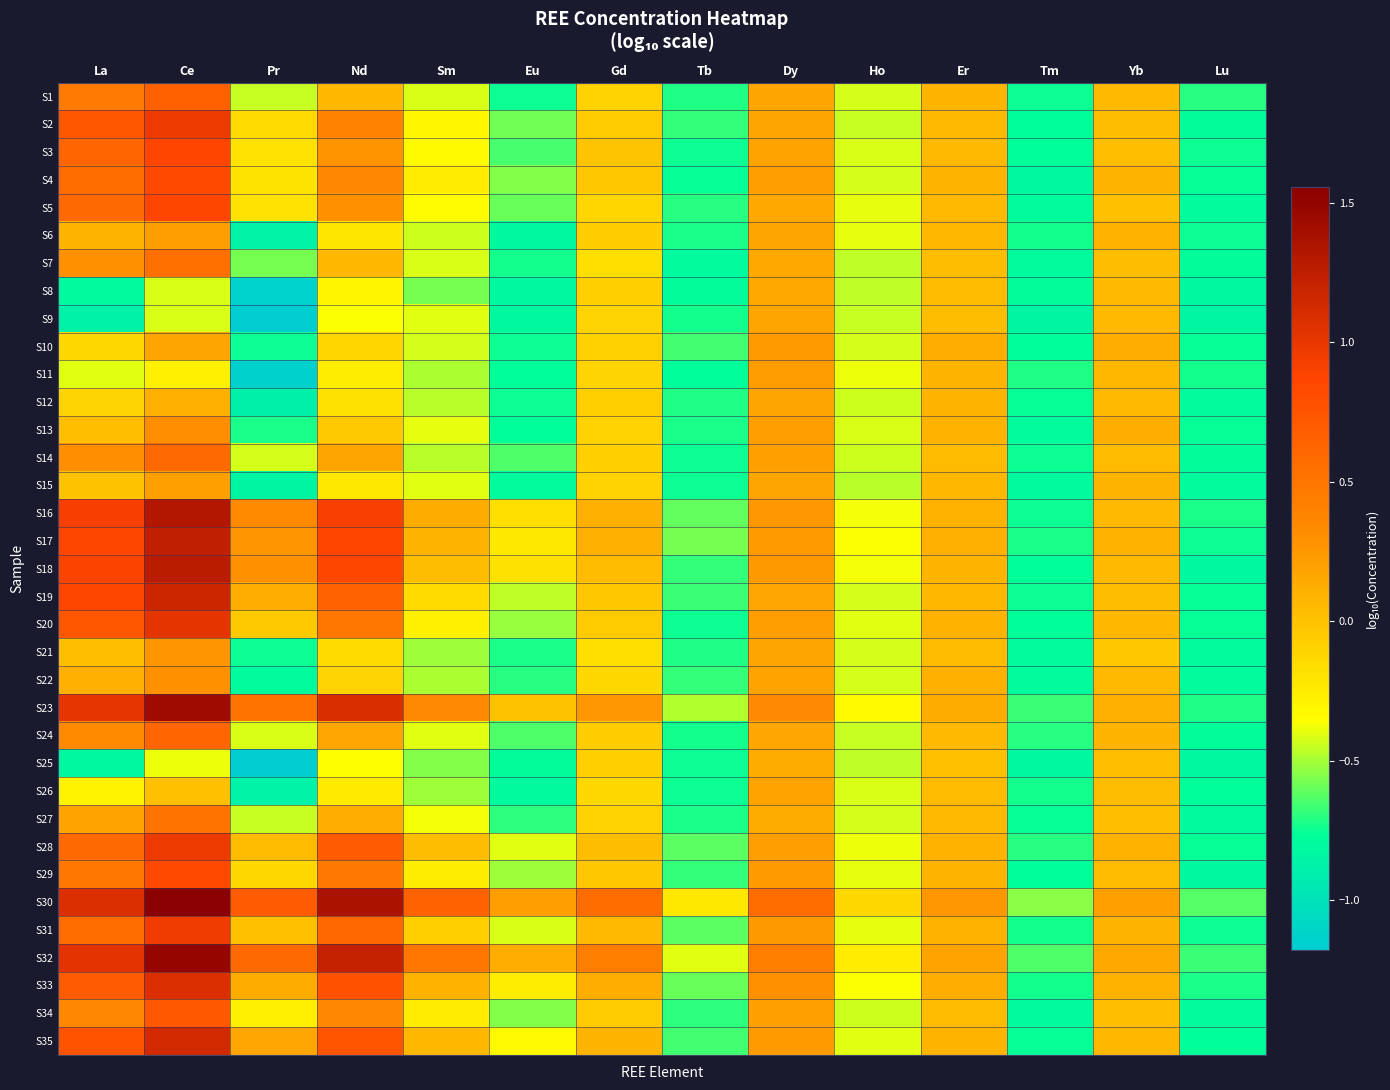

Reading left to right, list all the values displayed in this chart.

S1: La=0.5	Ce=0.6	Pr=-0.4	Nd=0.1	Sm=-0.4	Eu=-0.7	Gd=-0.1	Tb=-0.7	Dy=0.2	Ho=-0.4	Er=0.1	Tm=-0.7	Yb=0.1	Lu=-0.7
S2: La=0.7	Ce=1.0	Pr=-0.1	Nd=0.4	Sm=-0.3	Eu=-0.6	Gd=-0.1	Tb=-0.7	Dy=0.2	Ho=-0.4	Er=0.1	Tm=-0.8	Yb=0.0	Lu=-0.8
S3: La=0.6	Ce=0.9	Pr=-0.2	Nd=0.3	Sm=-0.3	Eu=-0.7	Gd=-0.0	Tb=-0.7	Dy=0.2	Ho=-0.4	Er=0.0	Tm=-0.8	Yb=0.0	Lu=-0.7
S4: La=0.6	Ce=0.8	Pr=-0.2	Nd=0.4	Sm=-0.2	Eu=-0.6	Gd=-0.0	Tb=-0.8	Dy=0.2	Ho=-0.4	Er=0.1	Tm=-0.8	Yb=0.1	Lu=-0.8
S5: La=0.6	Ce=0.9	Pr=-0.2	Nd=0.3	Sm=-0.3	Eu=-0.6	Gd=-0.1	Tb=-0.7	Dy=0.1	Ho=-0.4	Er=0.0	Tm=-0.8	Yb=0.0	Lu=-0.8
S6: La=0.1	Ce=0.2	Pr=-0.9	Nd=-0.2	Sm=-0.4	Eu=-0.8	Gd=-0.1	Tb=-0.7	Dy=0.2	Ho=-0.4	Er=0.1	Tm=-0.7	Yb=0.1	Lu=-0.7
S7: La=0.3	Ce=0.5	Pr=-0.6	Nd=0.1	Sm=-0.4	Eu=-0.7	Gd=-0.2	Tb=-0.8	Dy=0.2	Ho=-0.5	Er=0.0	Tm=-0.8	Yb=0.0	Lu=-0.8
S8: La=-0.8	Ce=-0.4	Pr=-1.1	Nd=-0.3	Sm=-0.6	Eu=-0.8	Gd=-0.1	Tb=-0.8	Dy=0.2	Ho=-0.5	Er=0.0	Tm=-0.8	Yb=0.1	Lu=-0.8
S9: La=-0.9	Ce=-0.4	Pr=-1.2	Nd=-0.4	Sm=-0.4	Eu=-0.8	Gd=-0.1	Tb=-0.7	Dy=0.2	Ho=-0.5	Er=0.0	Tm=-0.8	Yb=0.1	Lu=-0.8
S10: La=-0.1	Ce=0.2	Pr=-0.8	Nd=-0.1	Sm=-0.4	Eu=-0.7	Gd=-0.1	Tb=-0.7	Dy=0.2	Ho=-0.4	Er=0.1	Tm=-0.8	Yb=0.1	Lu=-0.8
S11: La=-0.4	Ce=-0.3	Pr=-1.1	Nd=-0.3	Sm=-0.5	Eu=-0.8	Gd=-0.1	Tb=-0.8	Dy=0.2	Ho=-0.4	Er=0.1	Tm=-0.7	Yb=0.1	Lu=-0.7
S12: La=-0.1	Ce=0.1	Pr=-0.9	Nd=-0.2	Sm=-0.5	Eu=-0.7	Gd=-0.1	Tb=-0.7	Dy=0.2	Ho=-0.4	Er=0.1	Tm=-0.8	Yb=0.1	Lu=-0.8
S13: La=0.0	Ce=0.3	Pr=-0.7	Nd=-0.0	Sm=-0.4	Eu=-0.8	Gd=-0.1	Tb=-0.7	Dy=0.2	Ho=-0.4	Er=0.1	Tm=-0.8	Yb=0.1	Lu=-0.8
S14: La=0.3	Ce=0.6	Pr=-0.4	Nd=0.2	Sm=-0.5	Eu=-0.6	Gd=-0.1	Tb=-0.7	Dy=0.2	Ho=-0.4	Er=0.0	Tm=-0.7	Yb=0.0	Lu=-0.8
S15: La=-0.0	Ce=0.2	Pr=-0.8	Nd=-0.2	Sm=-0.4	Eu=-0.8	Gd=-0.1	Tb=-0.8	Dy=0.2	Ho=-0.5	Er=0.1	Tm=-0.8	Yb=0.1	Lu=-0.8
S16: La=0.9	Ce=1.3	Pr=0.3	Nd=0.9	Sm=0.1	Eu=-0.2	Gd=0.1	Tb=-0.6	Dy=0.3	Ho=-0.4	Er=0.1	Tm=-0.7	Yb=0.0	Lu=-0.7
S17: La=0.9	Ce=1.2	Pr=0.3	Nd=0.9	Sm=0.1	Eu=-0.2	Gd=0.1	Tb=-0.6	Dy=0.2	Ho=-0.4	Er=0.1	Tm=-0.7	Yb=0.1	Lu=-0.7
S18: La=0.9	Ce=1.3	Pr=0.3	Nd=0.9	Sm=0.0	Eu=-0.2	Gd=0.0	Tb=-0.7	Dy=0.3	Ho=-0.4	Er=0.1	Tm=-0.8	Yb=0.1	Lu=-0.8
S19: La=0.9	Ce=1.2	Pr=0.1	Nd=0.6	Sm=-0.1	Eu=-0.5	Gd=-0.0	Tb=-0.7	Dy=0.2	Ho=-0.4	Er=0.1	Tm=-0.7	Yb=0.0	Lu=-0.8
S20: La=0.7	Ce=1.0	Pr=-0.0	Nd=0.5	Sm=-0.3	Eu=-0.5	Gd=-0.1	Tb=-0.7	Dy=0.2	Ho=-0.4	Er=0.1	Tm=-0.8	Yb=0.1	Lu=-0.8
S21: La=0.0	Ce=0.3	Pr=-0.7	Nd=-0.2	Sm=-0.5	Eu=-0.7	Gd=-0.2	Tb=-0.7	Dy=0.2	Ho=-0.4	Er=0.0	Tm=-0.8	Yb=-0.0	Lu=-0.8
S22: La=0.1	Ce=0.3	Pr=-0.8	Nd=-0.1	Sm=-0.5	Eu=-0.7	Gd=-0.1	Tb=-0.7	Dy=0.2	Ho=-0.4	Er=0.1	Tm=-0.8	Yb=0.0	Lu=-0.8
S23: La=1.0	Ce=1.4	Pr=0.5	Nd=1.1	Sm=0.3	Eu=0.0	Gd=0.3	Tb=-0.5	Dy=0.3	Ho=-0.3	Er=0.1	Tm=-0.7	Yb=0.1	Lu=-0.7
S24: La=0.3	Ce=0.6	Pr=-0.4	Nd=0.2	Sm=-0.4	Eu=-0.6	Gd=-0.1	Tb=-0.7	Dy=0.2	Ho=-0.5	Er=0.1	Tm=-0.7	Yb=0.1	Lu=-0.8
S25: La=-0.8	Ce=-0.4	Pr=-1.2	Nd=-0.4	Sm=-0.6	Eu=-0.8	Gd=-0.1	Tb=-0.7	Dy=0.1	Ho=-0.5	Er=0.0	Tm=-0.8	Yb=0.0	Lu=-0.8
S26: La=-0.3	Ce=0.0	Pr=-0.9	Nd=-0.2	Sm=-0.5	Eu=-0.8	Gd=-0.1	Tb=-0.7	Dy=0.2	Ho=-0.4	Er=0.0	Tm=-0.7	Yb=0.0	Lu=-0.8
S27: La=0.2	Ce=0.5	Pr=-0.4	Nd=0.1	Sm=-0.4	Eu=-0.7	Gd=-0.1	Tb=-0.7	Dy=0.1	Ho=-0.4	Er=0.1	Tm=-0.8	Yb=0.0	Lu=-0.8
S28: La=0.6	Ce=1.0	Pr=0.0	Nd=0.7	Sm=0.0	Eu=-0.4	Gd=0.0	Tb=-0.6	Dy=0.2	Ho=-0.4	Er=0.1	Tm=-0.7	Yb=0.1	Lu=-0.8
S29: La=0.5	Ce=0.8	Pr=-0.1	Nd=0.5	Sm=-0.3	Eu=-0.5	Gd=-0.0	Tb=-0.7	Dy=0.2	Ho=-0.4	Er=0.1	Tm=-0.8	Yb=0.0	Lu=-0.8
S30: La=1.1	Ce=1.6	Pr=0.7	Nd=1.4	Sm=0.6	Eu=0.2	Gd=0.6	Tb=-0.2	Dy=0.6	Ho=-0.1	Er=0.3	Tm=-0.5	Yb=0.2	Lu=-0.6
S31: La=0.6	Ce=1.0	Pr=0.0	Nd=0.6	Sm=-0.1	Eu=-0.4	Gd=0.0	Tb=-0.6	Dy=0.2	Ho=-0.4	Er=0.1	Tm=-0.7	Yb=0.1	Lu=-0.7
S32: La=1.0	Ce=1.5	Pr=0.6	Nd=1.2	Sm=0.5	Eu=0.1	Gd=0.4	Tb=-0.4	Dy=0.4	Ho=-0.2	Er=0.2	Tm=-0.6	Yb=0.1	Lu=-0.7
S33: La=0.7	Ce=1.1	Pr=0.1	Nd=0.8	Sm=0.1	Eu=-0.3	Gd=0.1	Tb=-0.6	Dy=0.3	Ho=-0.4	Er=0.1	Tm=-0.7	Yb=0.1	Lu=-0.7
S34: La=0.4	Ce=0.7	Pr=-0.3	Nd=0.4	Sm=-0.2	Eu=-0.6	Gd=-0.1	Tb=-0.7	Dy=0.2	Ho=-0.4	Er=0.0	Tm=-0.8	Yb=0.0	Lu=-0.8
S35: La=0.8	Ce=1.1	Pr=0.2	Nd=0.7	Sm=0.1	Eu=-0.3	Gd=0.1	Tb=-0.7	Dy=0.2	Ho=-0.4	Er=0.1	Tm=-0.8	Yb=0.1	Lu=-0.8